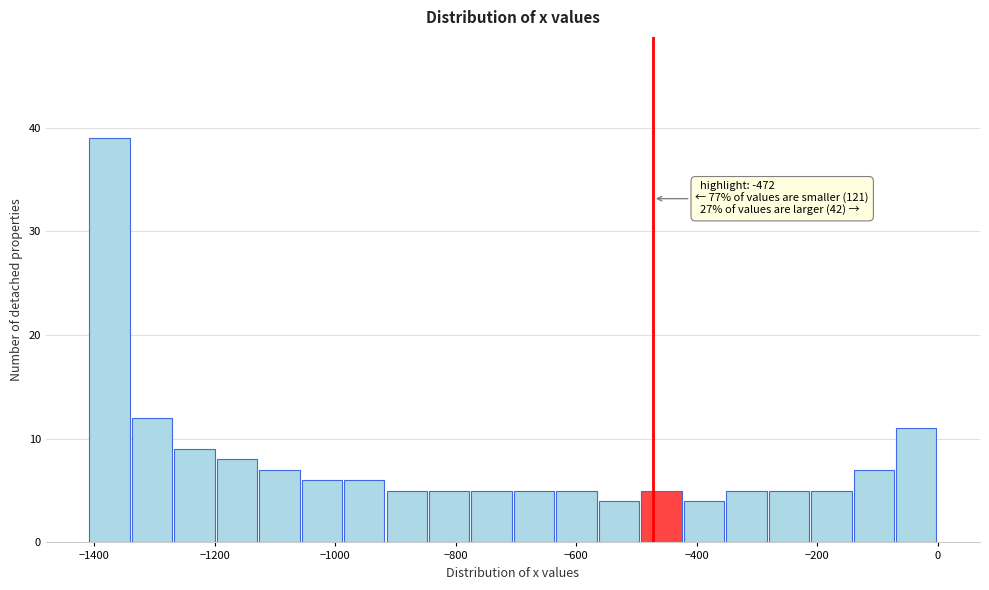

Read against the x-axis, roughly where is the centre of the tallest bar?

-1380